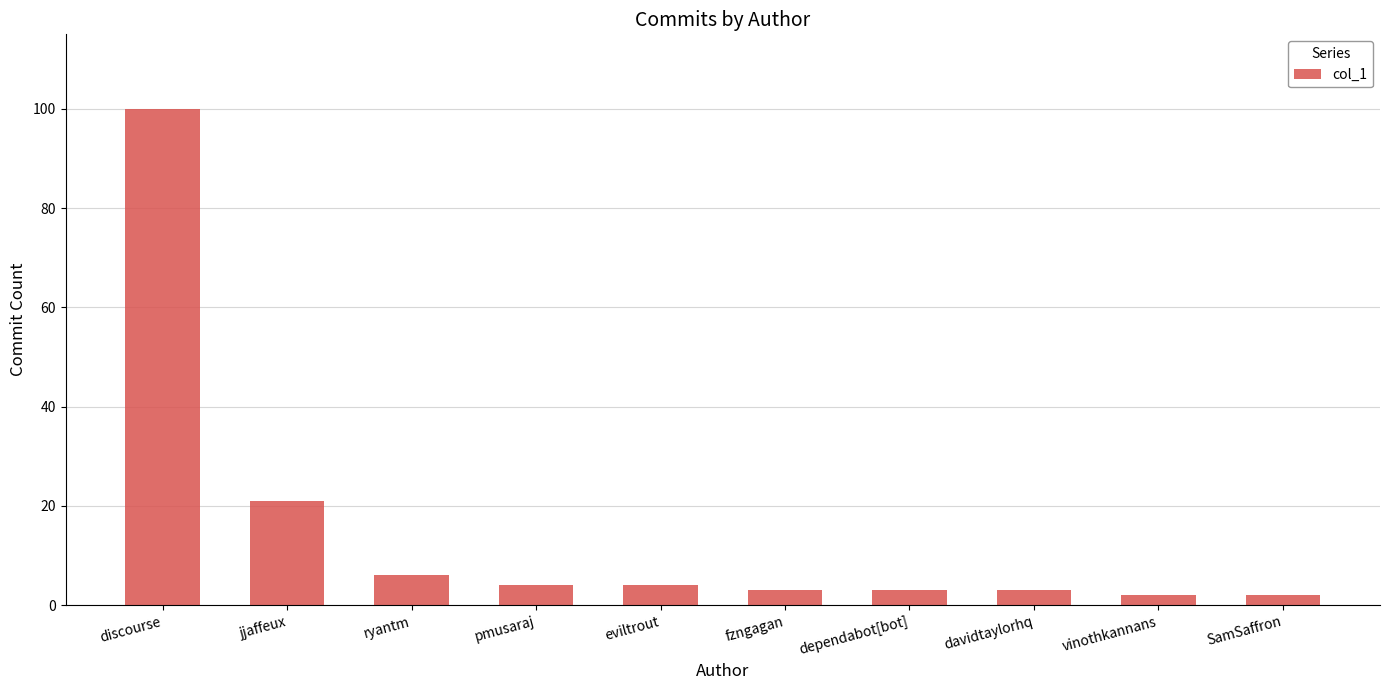

Where does the data first go above 4?

discourse